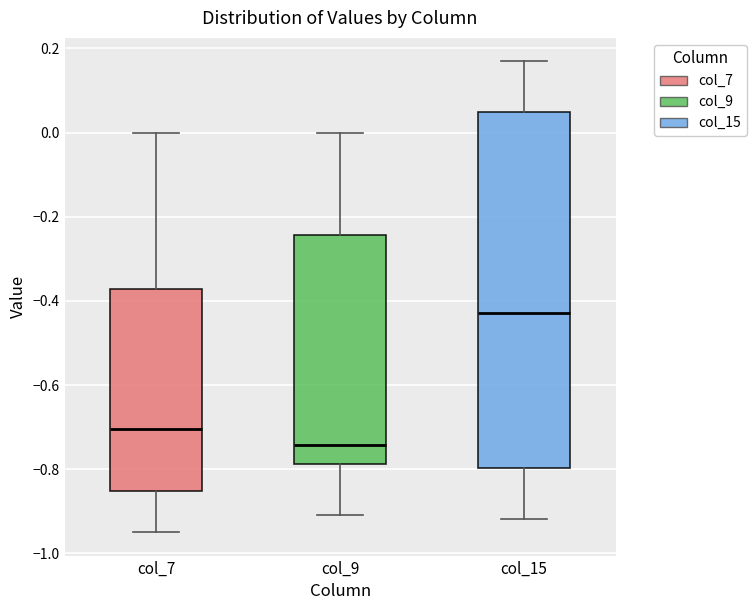

Reading left to right, read every box against the y-axis: the position of its median line, the range the box covers, and the ends of its whiskers. The values are not printed on the chart, so give them approximately, as read against the axis.

col_7: median -0.70, box -0.86 to -0.38, whiskers -0.94 to 0.00
col_9: median -0.74, box -0.78 to -0.24, whiskers -0.90 to 0.00
col_15: median -0.42, box -0.80 to 0.04, whiskers -0.92 to 0.16